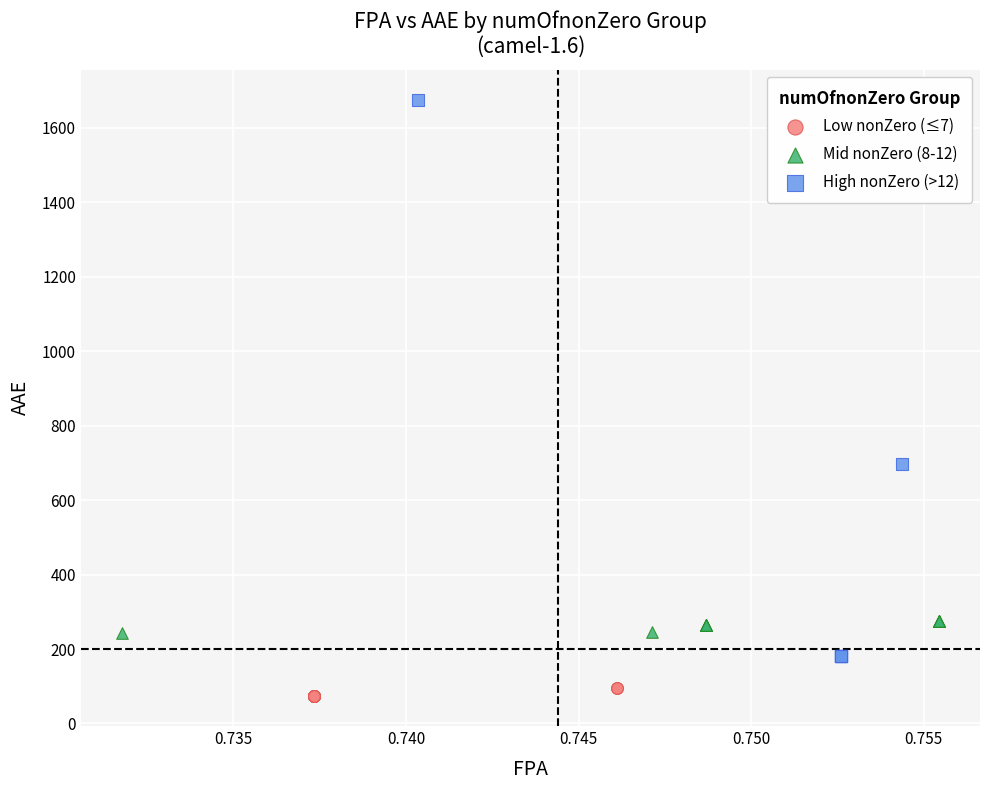

Which series reaches the maximum Y coordinate?

High nonZero (>12)